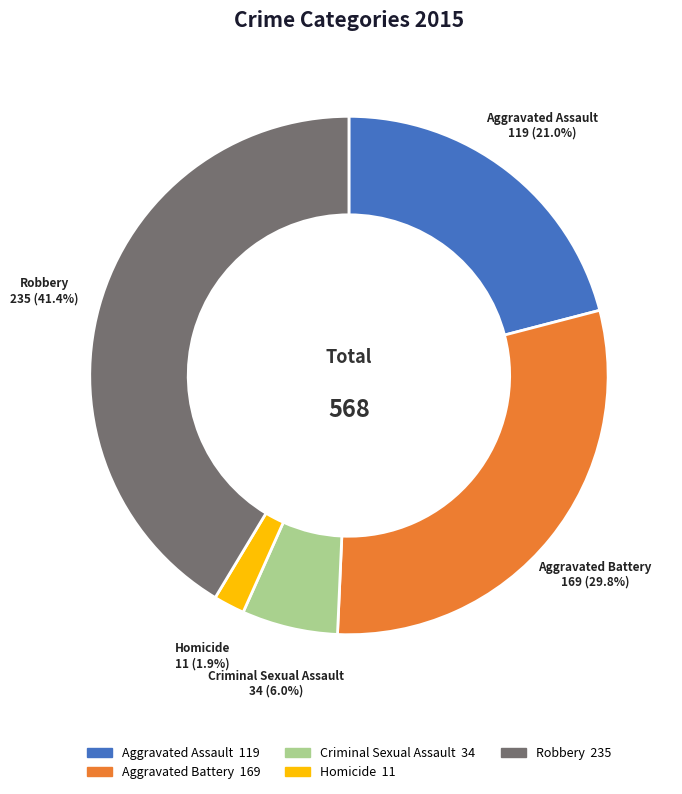

Which category has the biggest portion of the pie?

Robbery